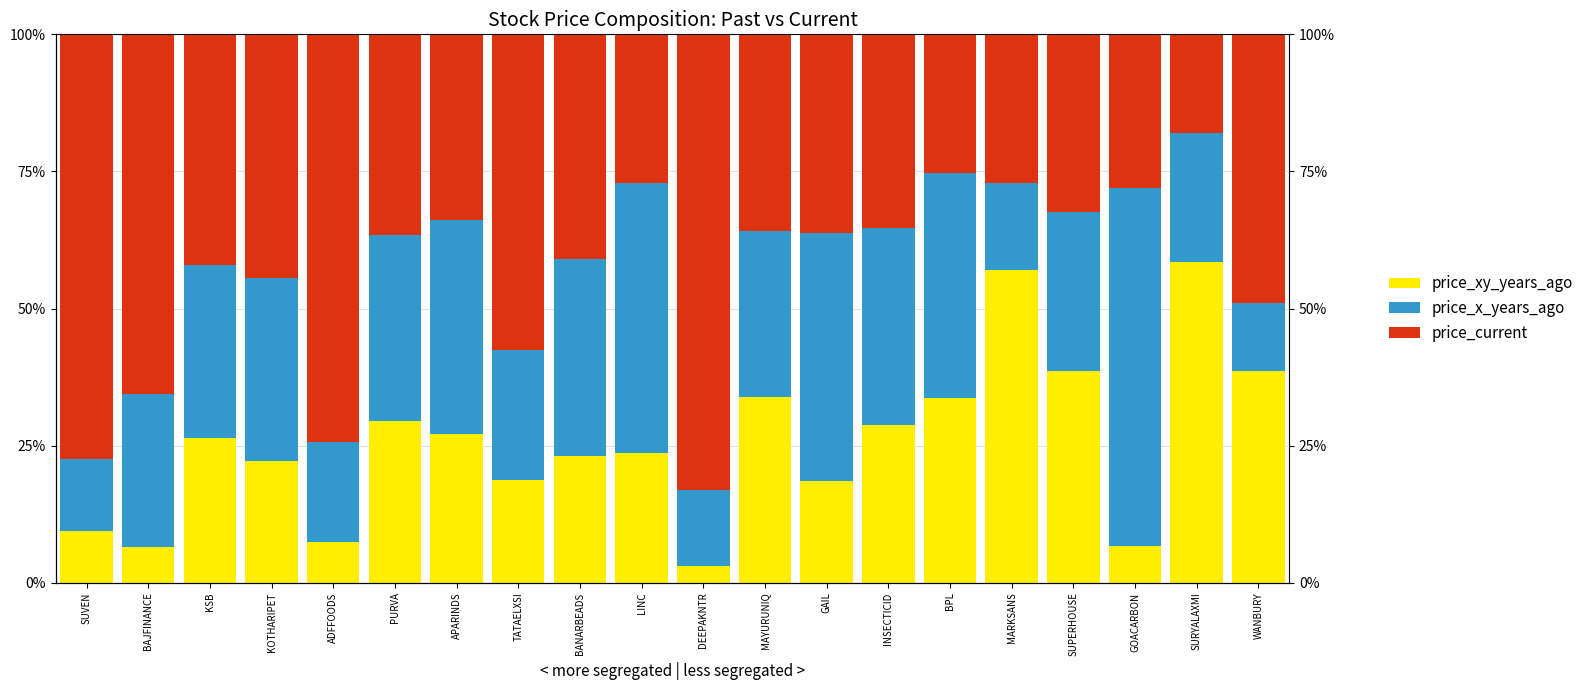

The value of price_x_years_ago at BANARBEADS is 36.0. True or false?

True